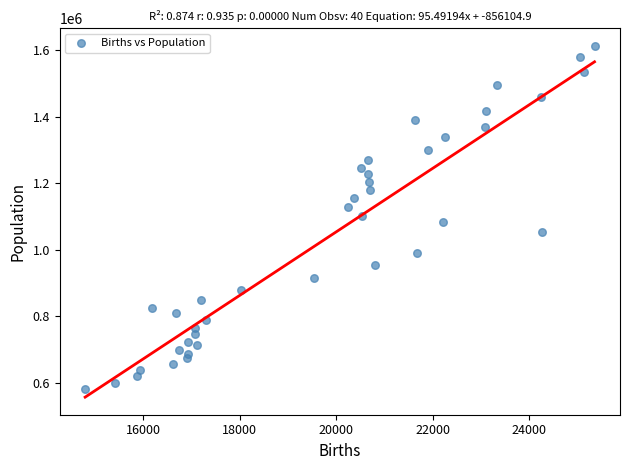

What is the range of Y values (max minus min)?

1032706